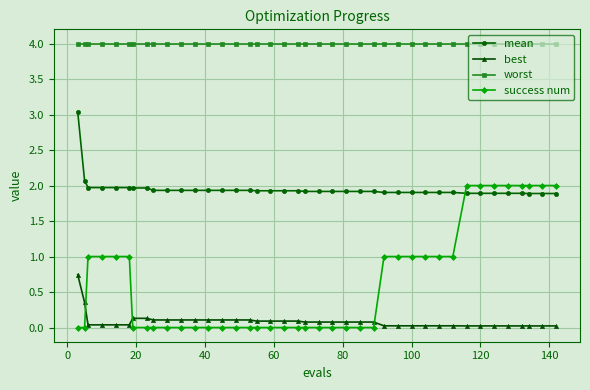

What is the highest value of the success num series?

2.0